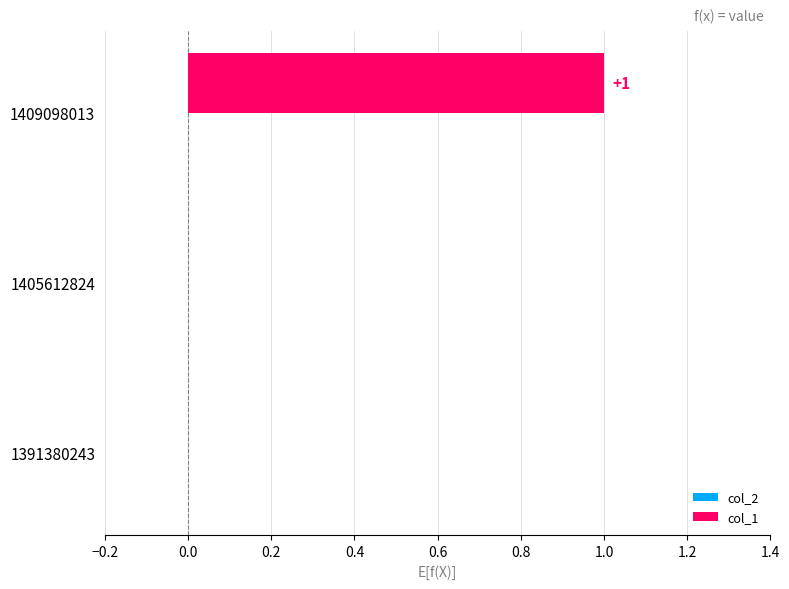

The chart shows a value of 1 at 1405612824. True or false?

False